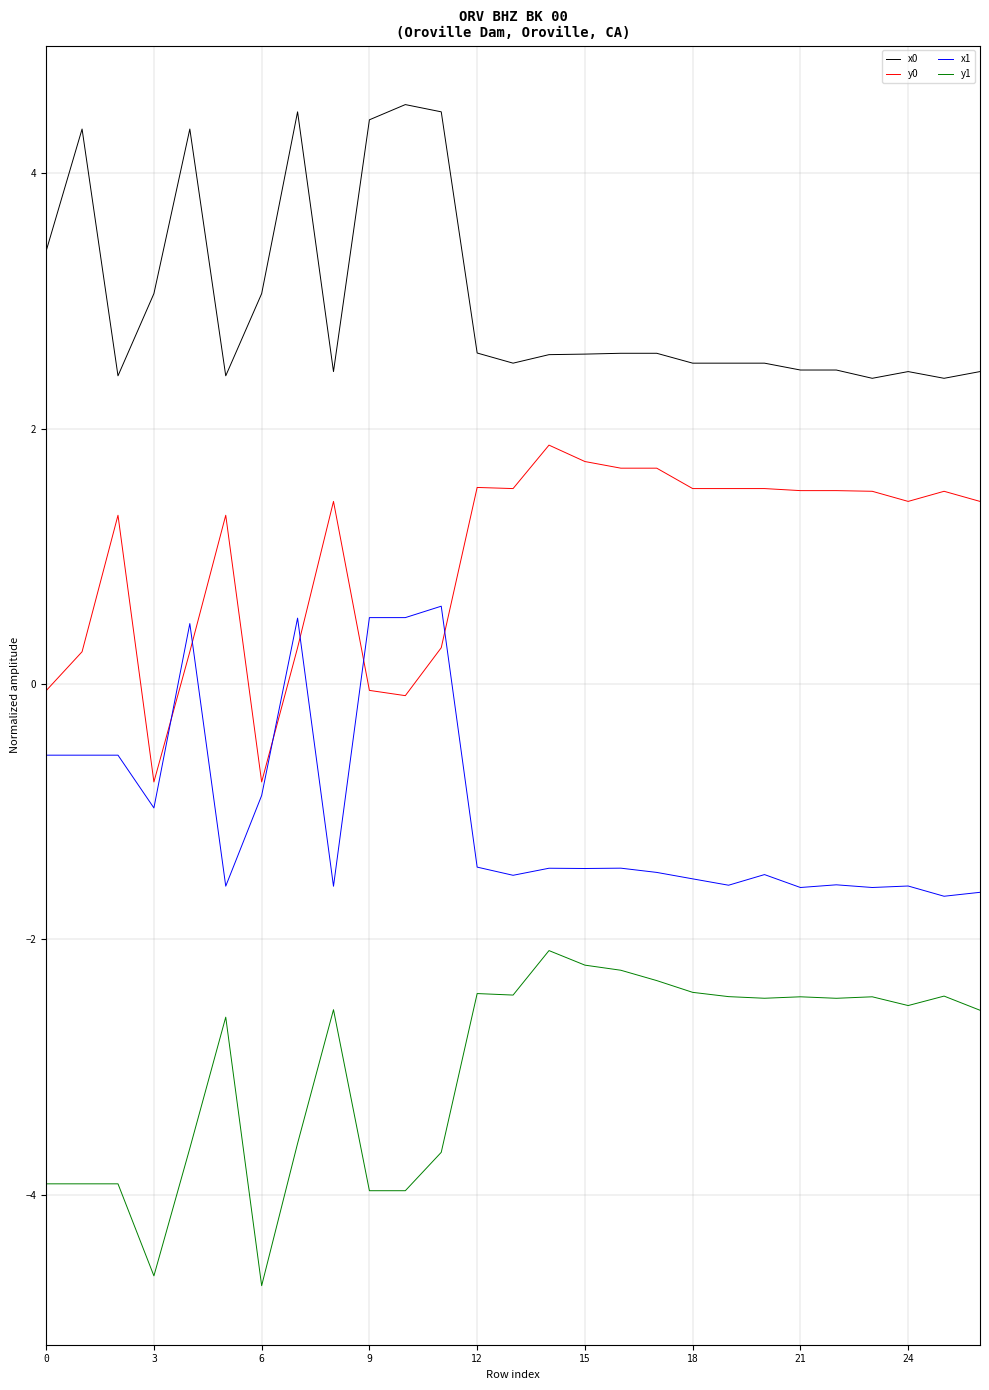

True or false: y1 and x1 cross at least once.

False